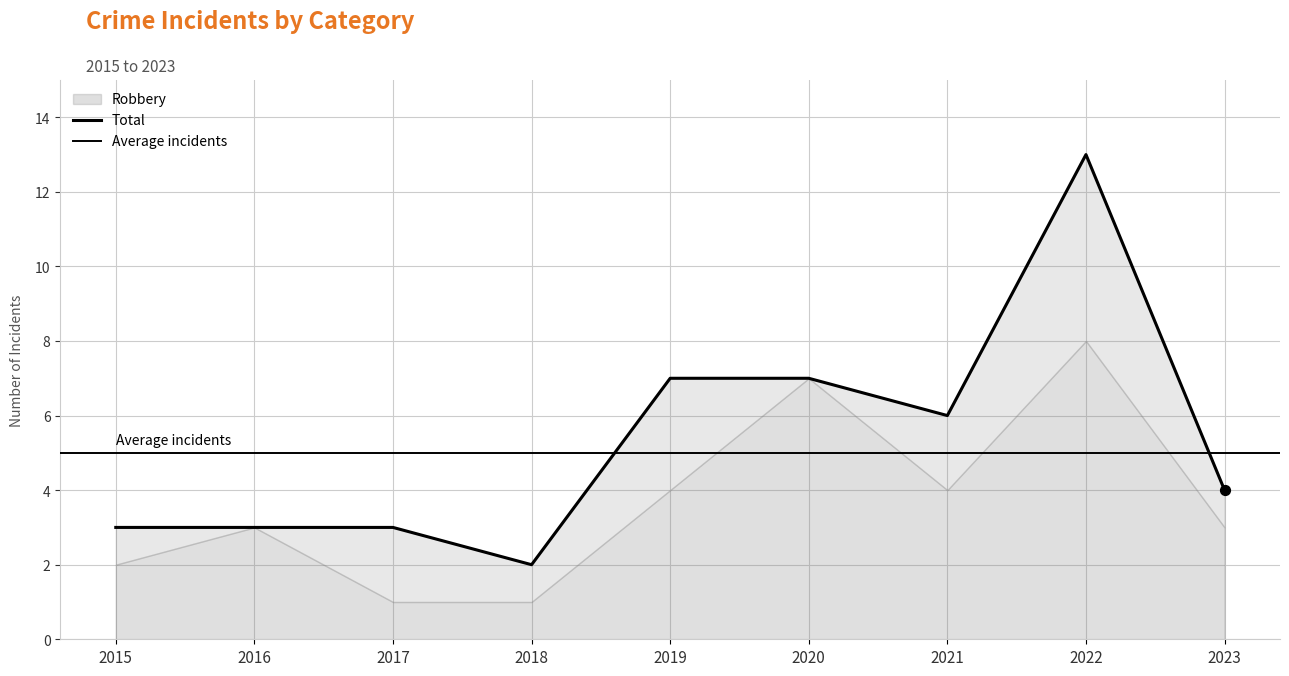

Which series has the largest total across all categories?

Total